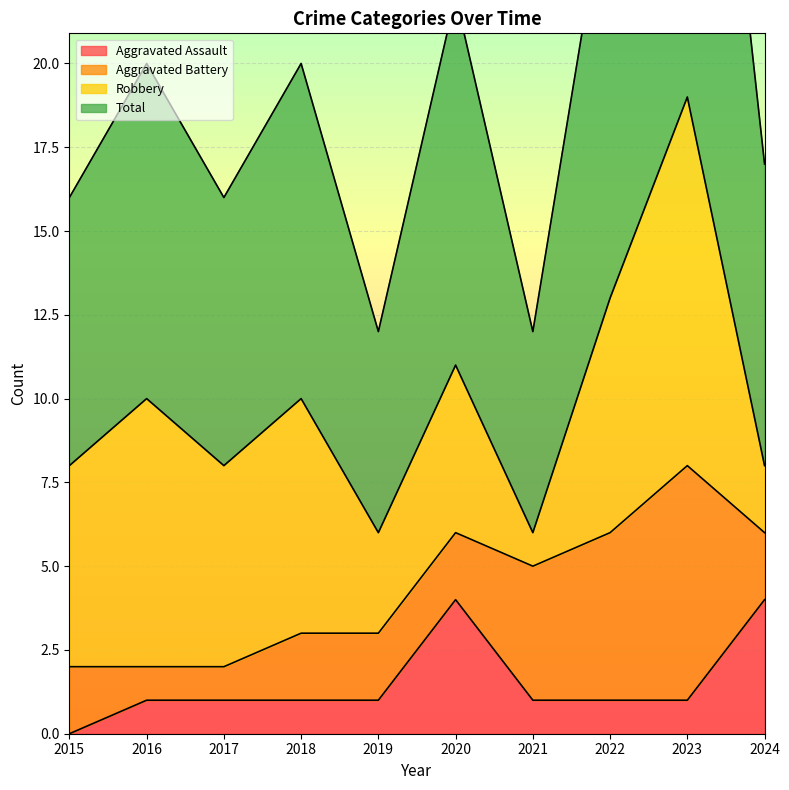

The Aggravated Assault series shows 0 at 2021. True or false?

False